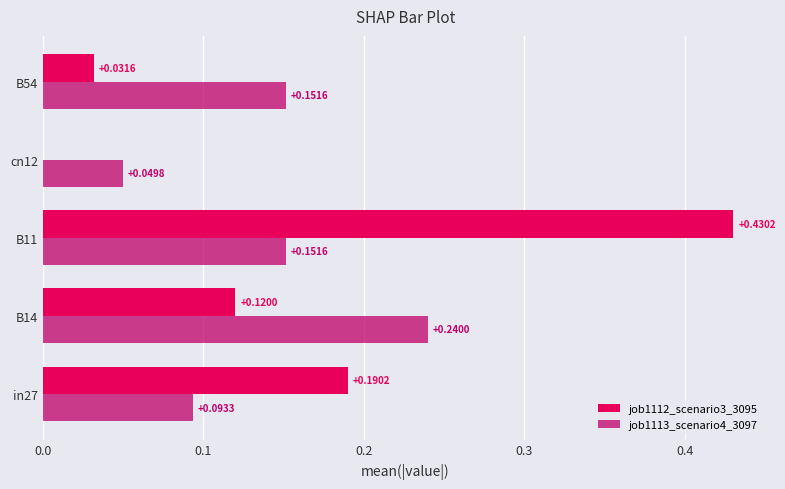

Between B14 and B11, which series saw the biggest shift?

job1112_scenario3_3095